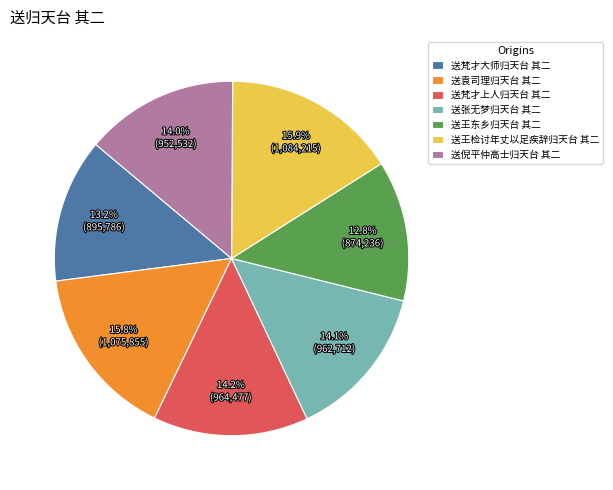

To the nearest percent, what percentage of the pie is 送王东乡归天台 其二?

13%